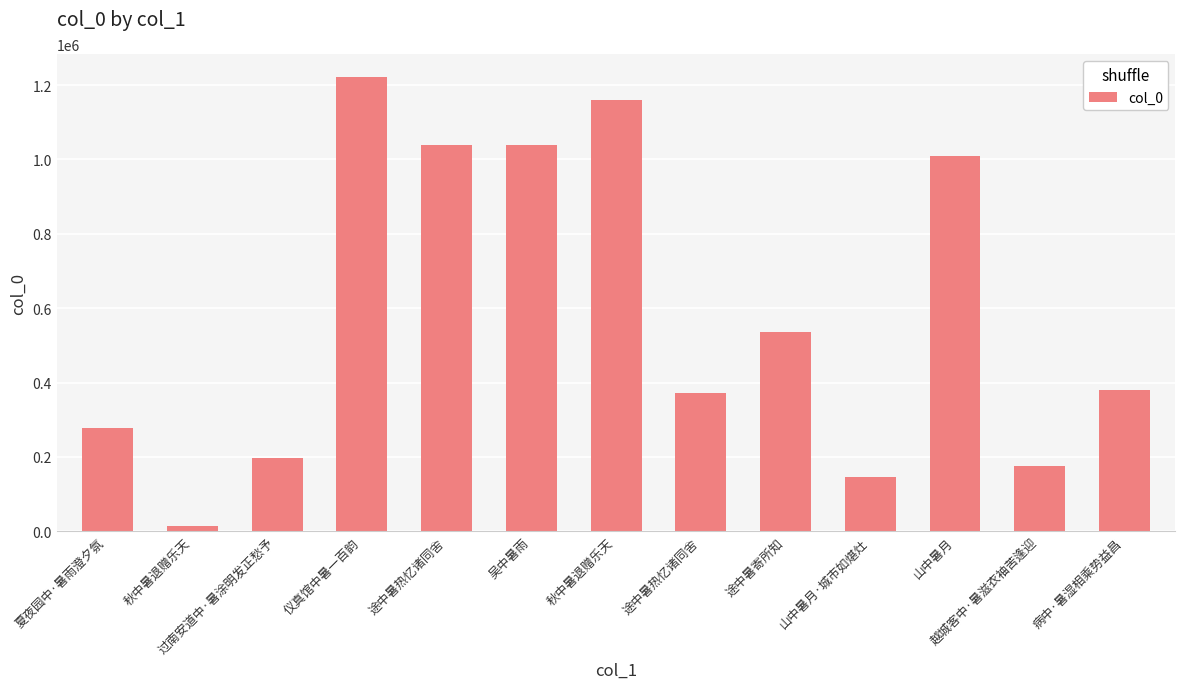

What is the difference between the maximum and minimum values?

1207265